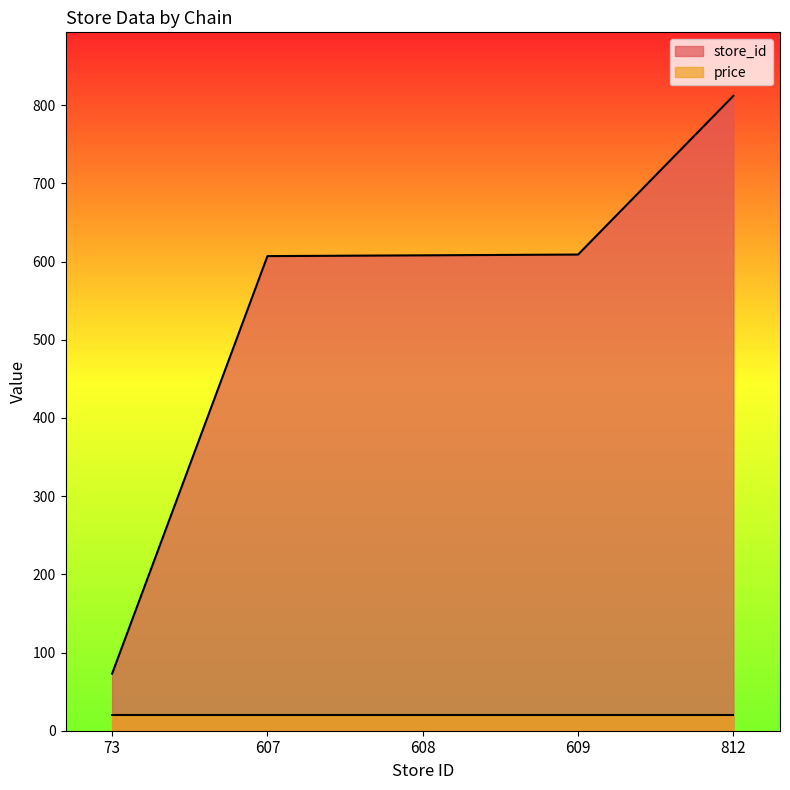

Where does the data first go above 608?

609